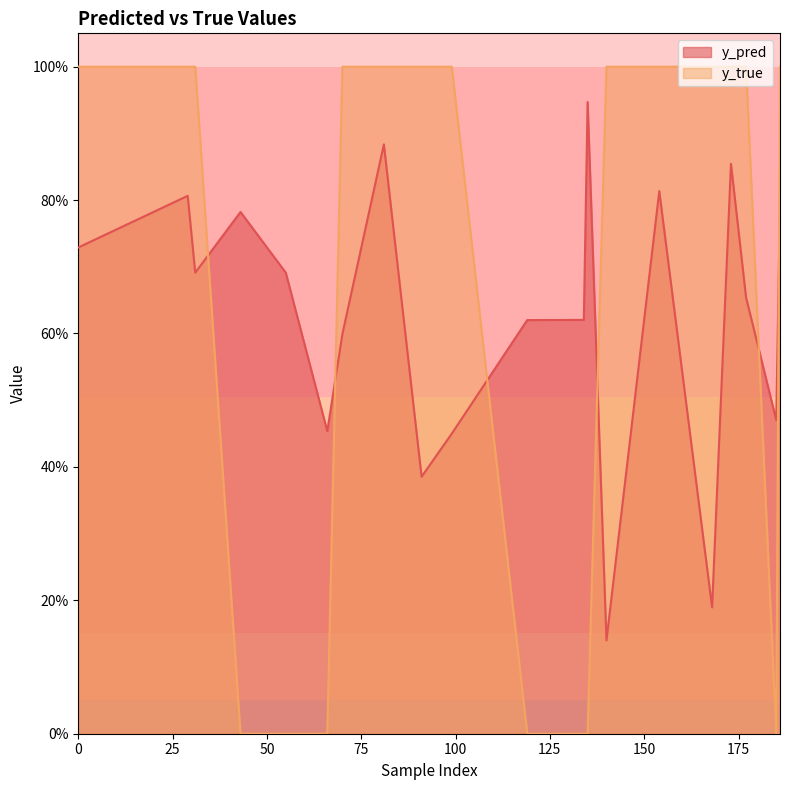

Which series ends up on top after the final intersection of y_pred and y_true?

y_true